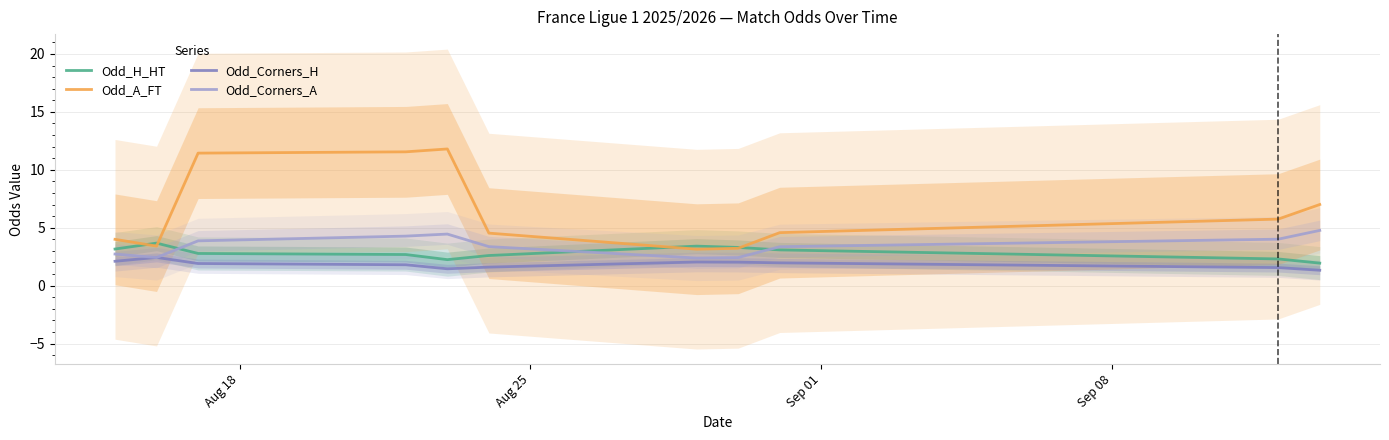

What is the highest value of the Odd_H_HT series?

3.7